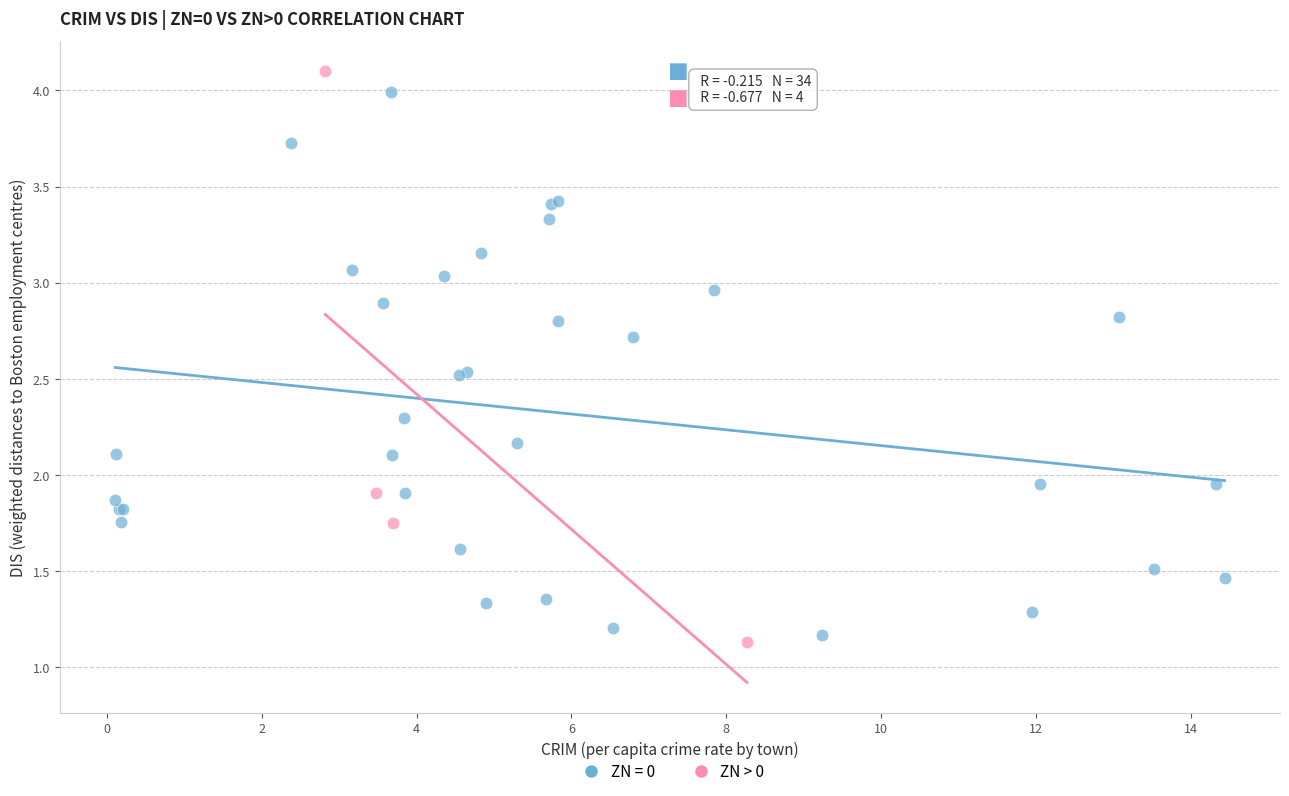

Which series has the largest Y range (max minus min)?

ZN > 0